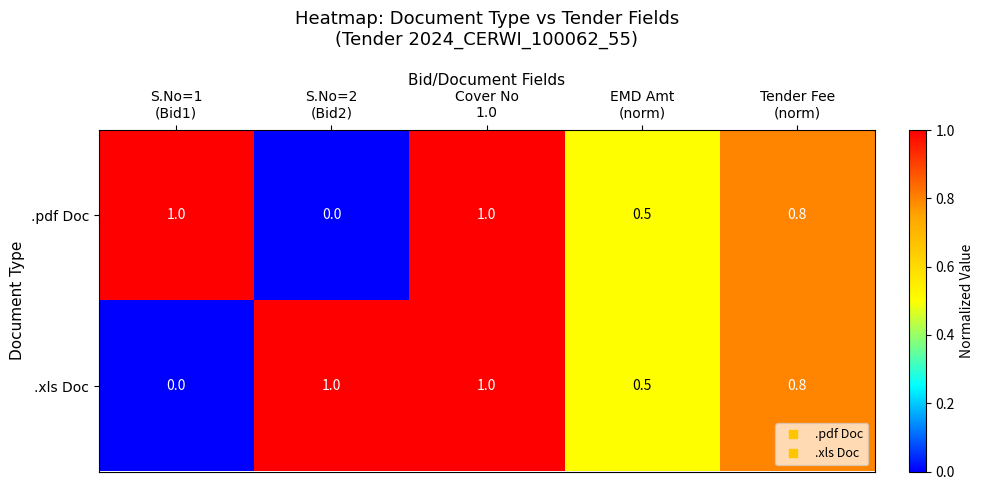

At which category is the sum across all series the highest?

Cover No
1.0